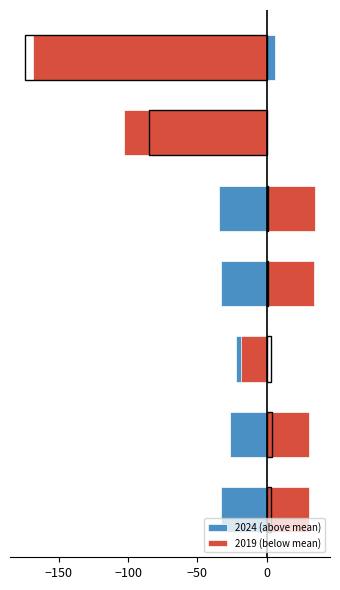

What is the difference between the 2024 (above mean) values at −50 and −100?

11.0